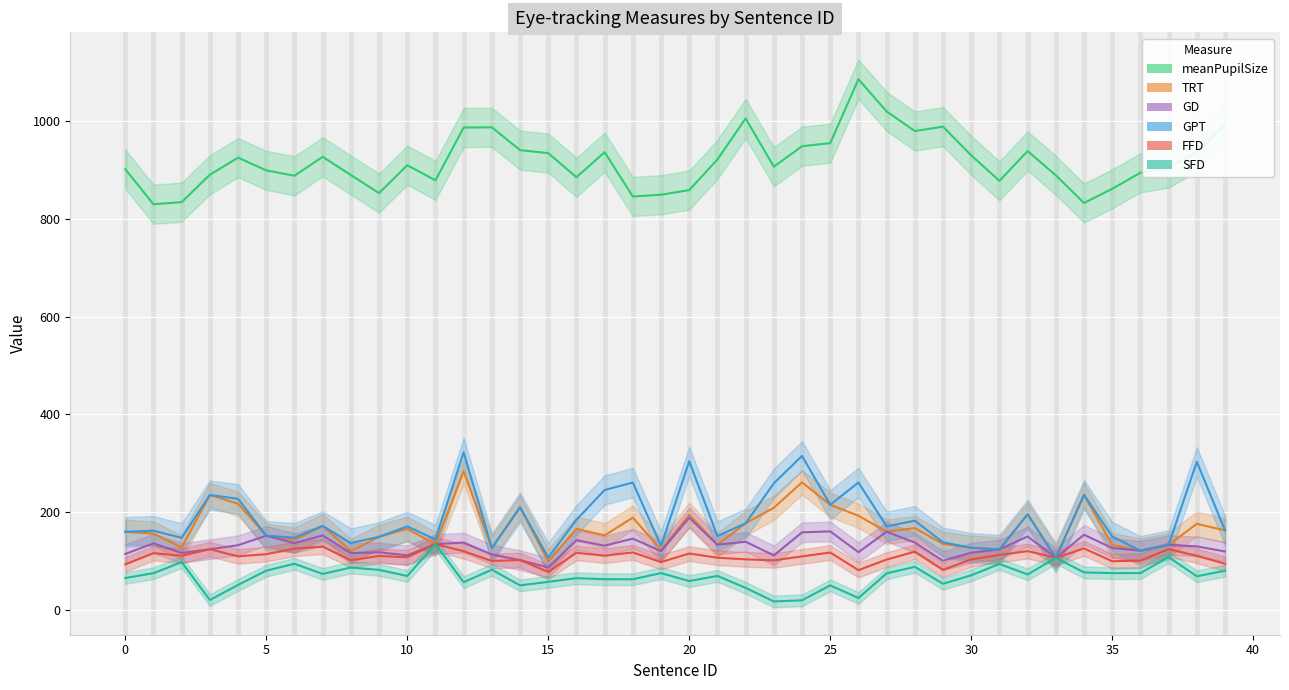

What is the sum of the meanPupilSize values at 37 and 38?

1840.3